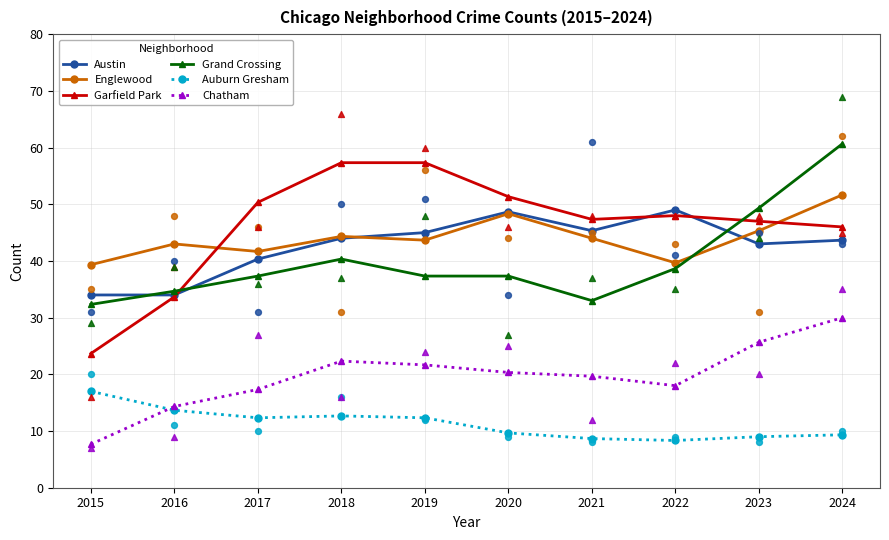

What is the total value across all series at 2023?

219.3